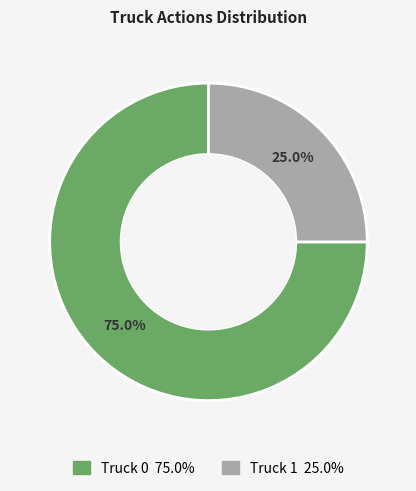

Between Truck 0 and Truck 1, which is larger?

Truck 0